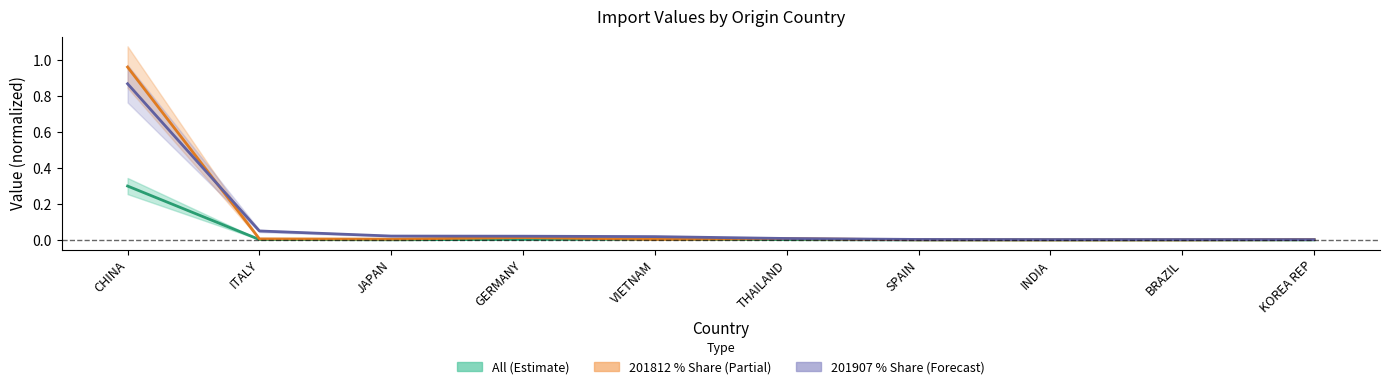

What is the difference between the maximum and minimum values in the All (center) series?

0.3